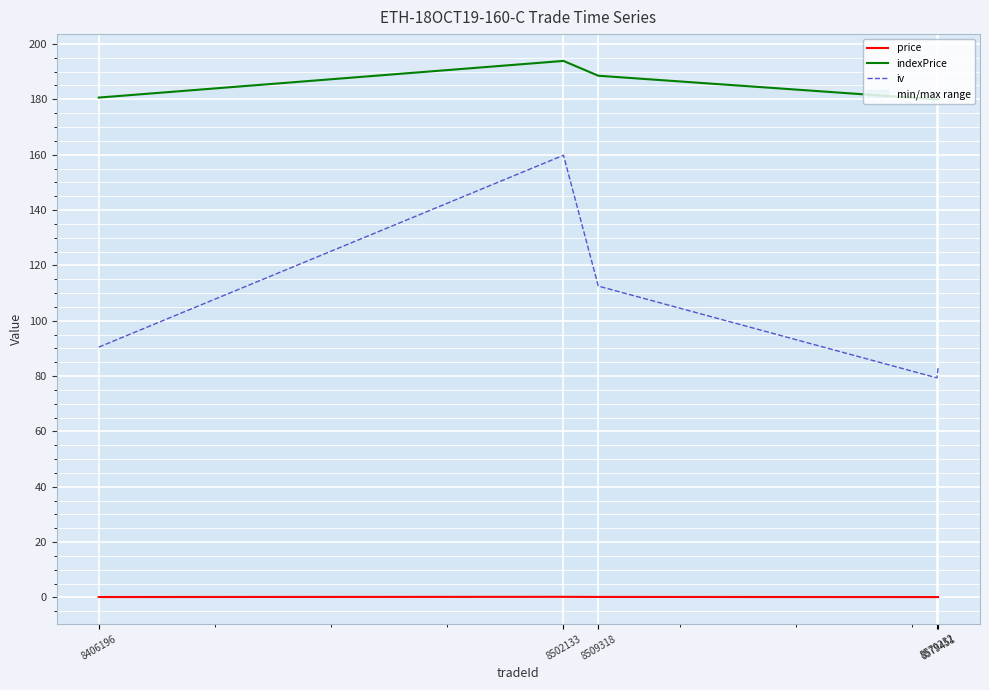

What is the average value of the iv series?

105.0